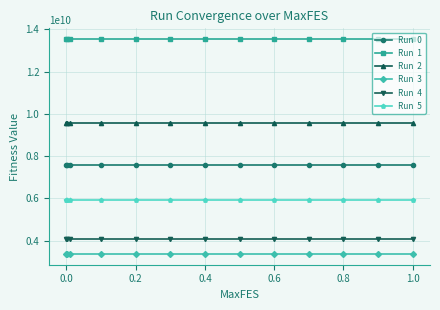

What is the smallest value displayed?

3375547854.1